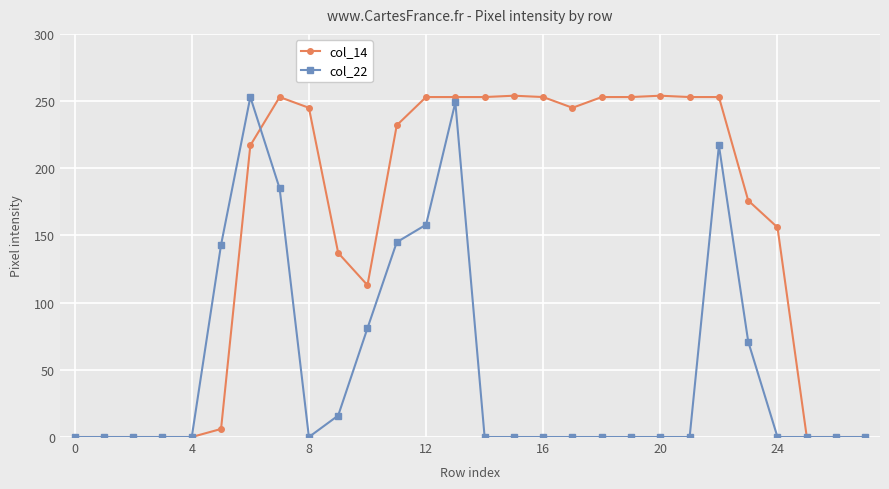

What is the highest value of the col_22 series?

253